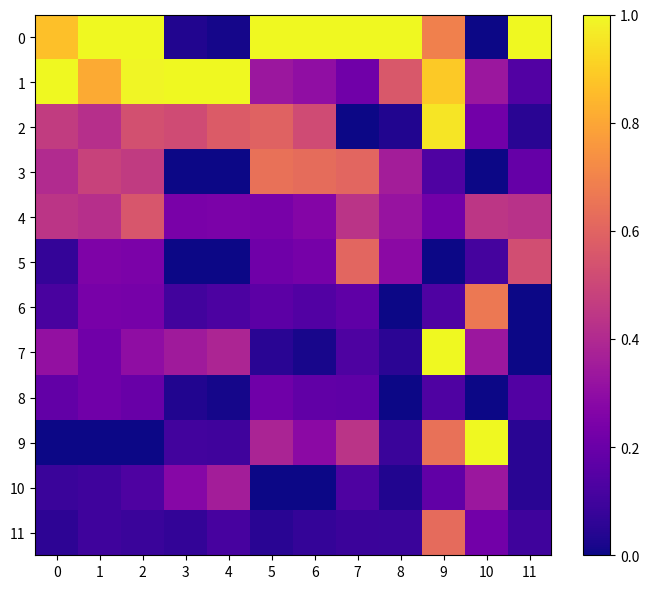

What is the spread (max minus min) of values at 6?

1.0